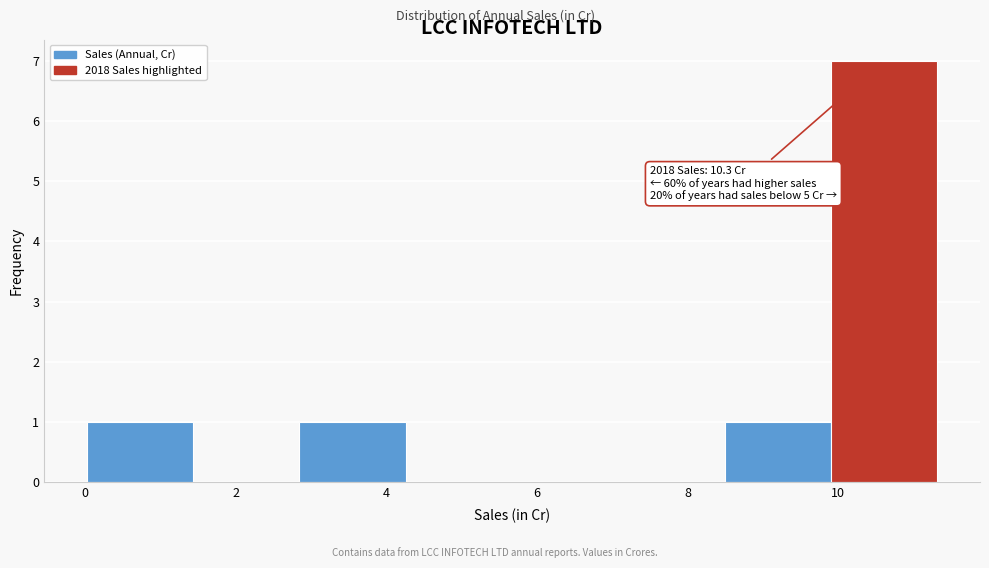

Over which range of the x-axis is the bar tallest?

10.0 to 11.4